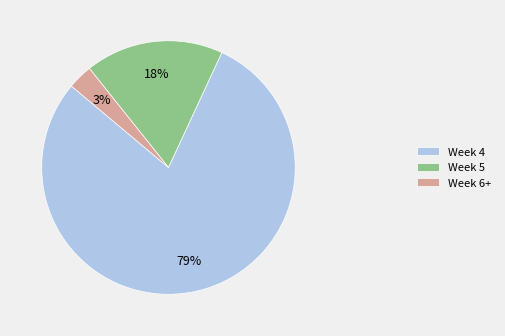

To the nearest percent, what is the average slice percentage?

33%